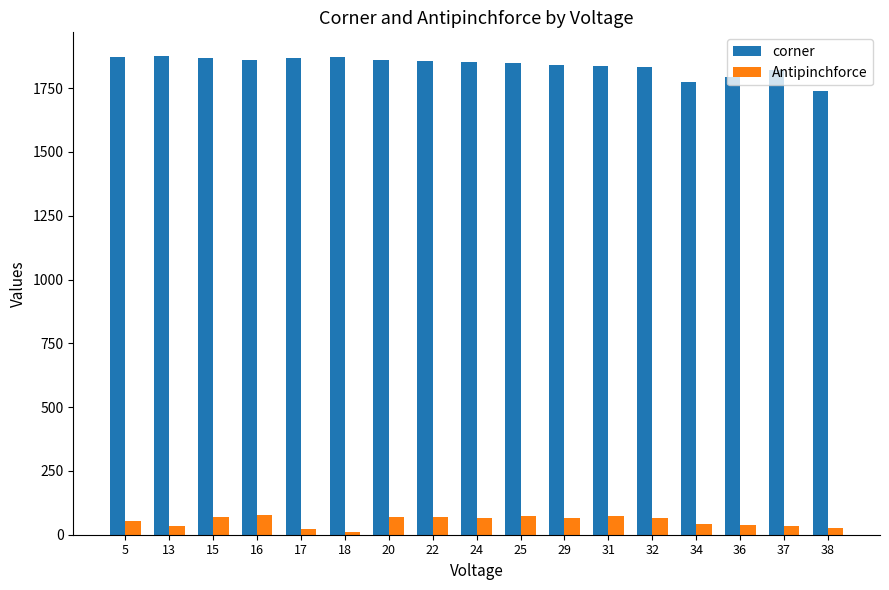

What is the maximum value for corner?

1875